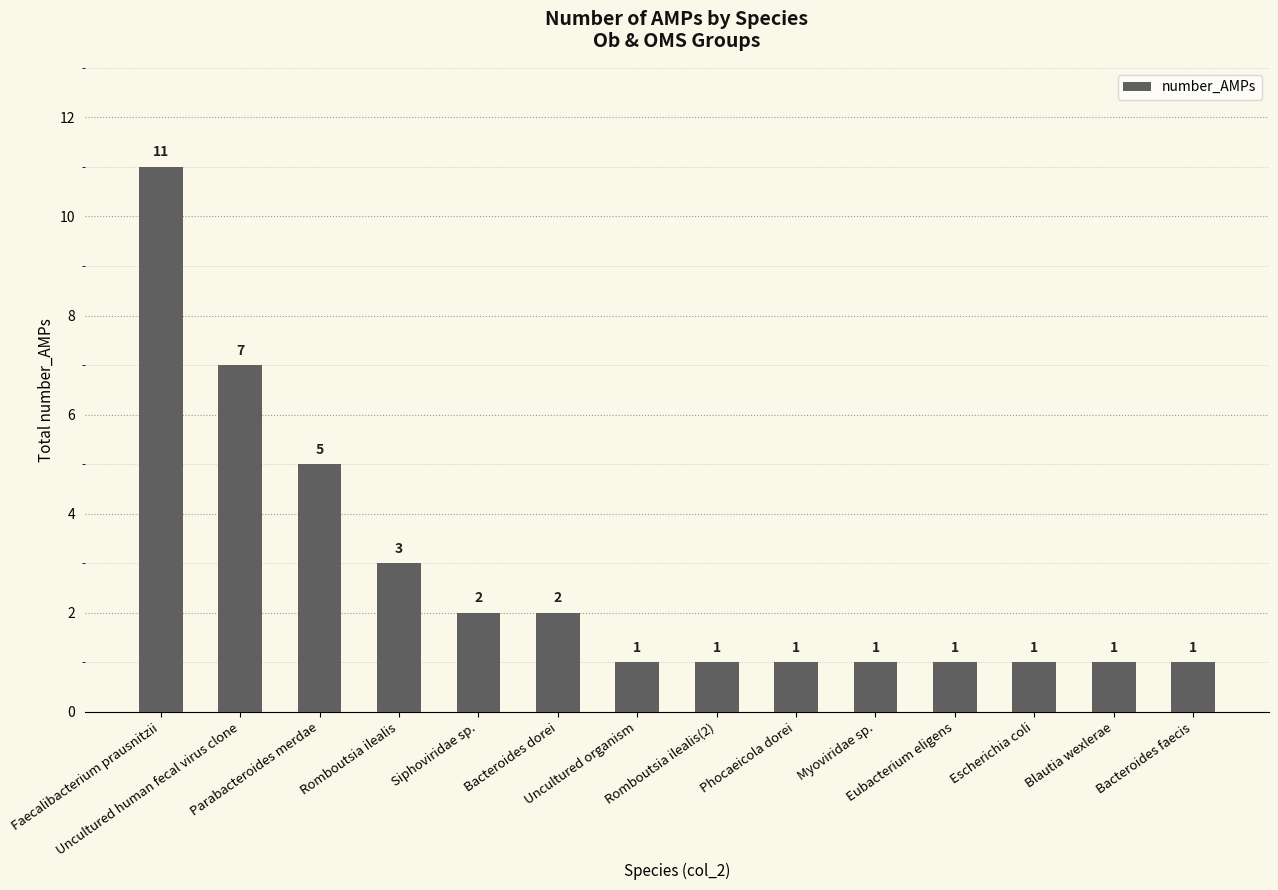

Reading right to left, extract all data points from this chart.

1	1	1	1	1	1	1	1	2	2	3	5	7	11